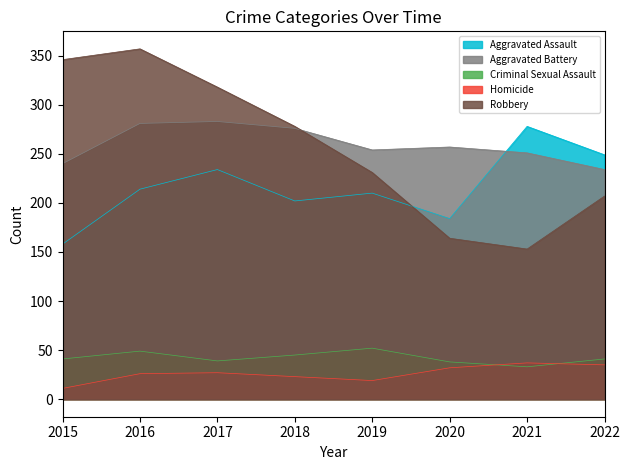

Reading left to right, transcribe all the data shown in this chart.

Aggravated Assault: 2015=158	2016=214	2017=234	2018=202	2019=210	2020=184	2021=278	2022=249
Aggravated Battery: 2015=240	2016=281	2017=283	2018=276	2019=254	2020=257	2021=251	2022=234
Criminal Sexual Assault: 2015=41	2016=49	2017=39	2018=45	2019=52	2020=38	2021=33	2022=41
Homicide: 2015=11	2016=26	2017=27	2018=23	2019=19	2020=32	2021=37	2022=35
Robbery: 2015=346	2016=357	2017=318	2018=278	2019=231	2020=164	2021=153	2022=207